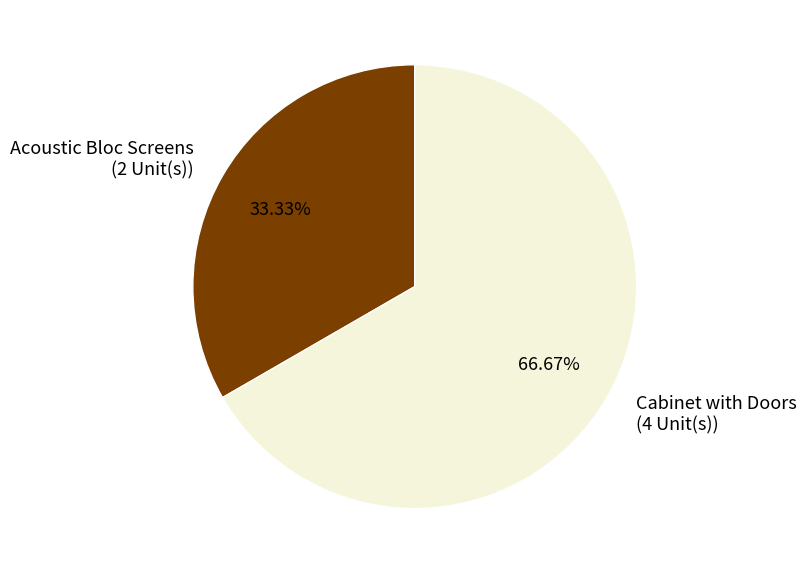

Does Cabinet with Doors account for over 50% of the chart?

Yes